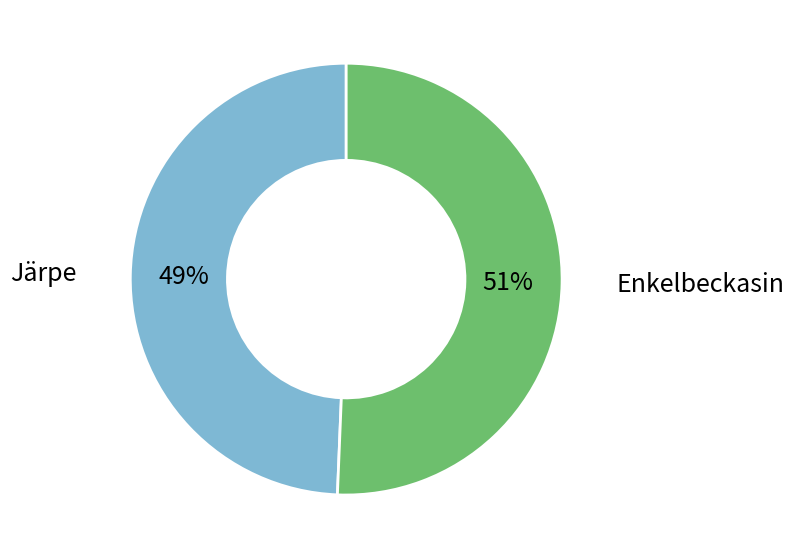

Is there a majority slice in this chart?

Yes